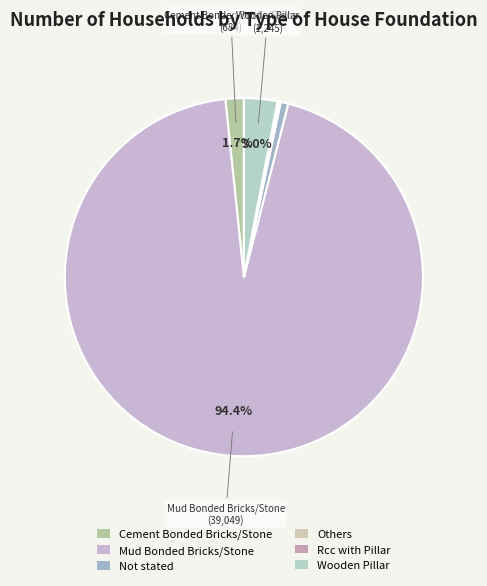

Rank the categories by value from lowest to highest.

Others, Rcc with Pillar, Not stated, Cement Bonded Bricks/Stone, Wooden Pillar, Mud Bonded Bricks/Stone